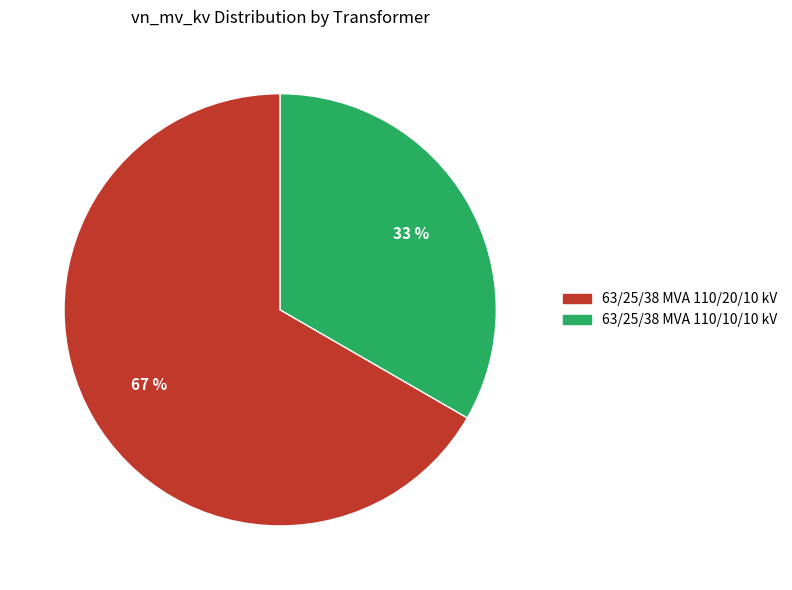

How many slices are in this pie chart?

2